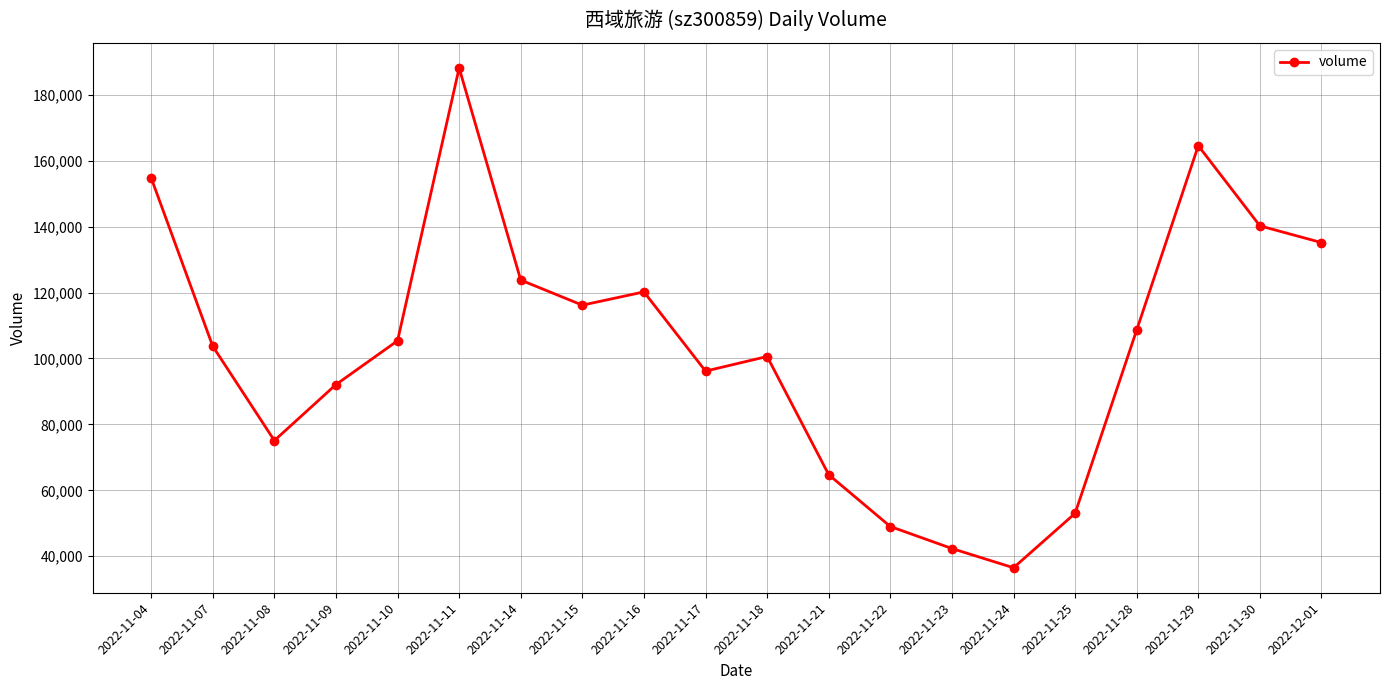

What position from the left is 2022-11-24?

15